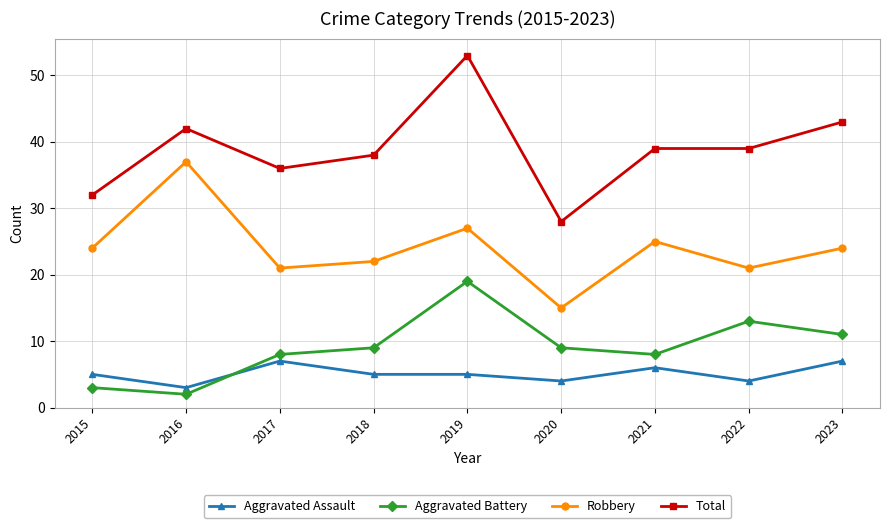

Which series has the widest spread of values?

Total